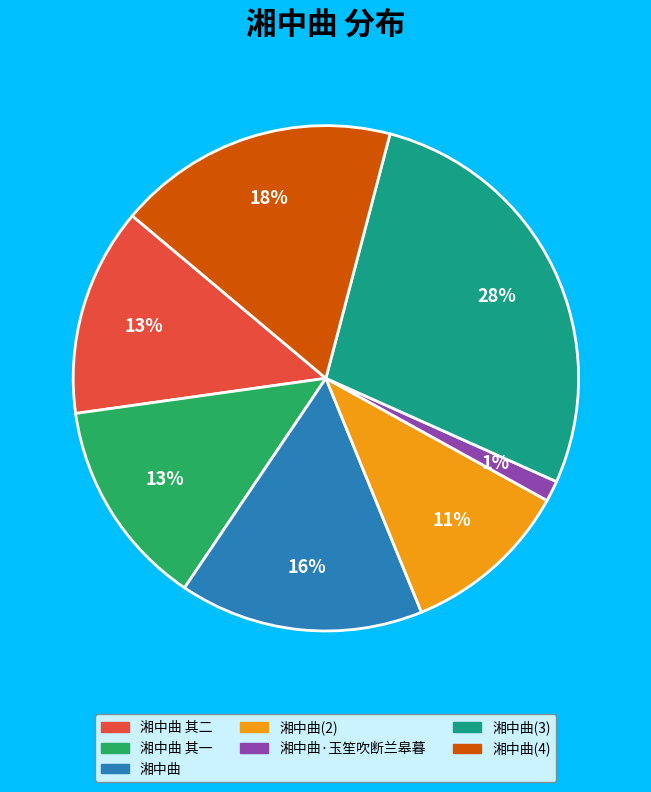

Is there any slice that represents more than half of the pie?

No